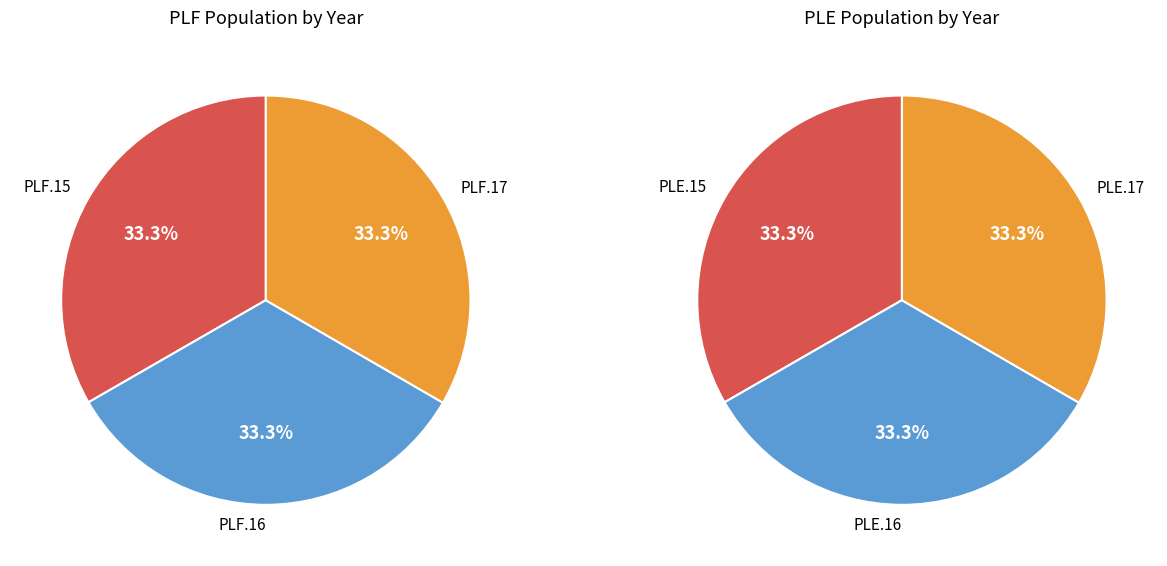

What percentage is NOT represented by 0?

66.7%